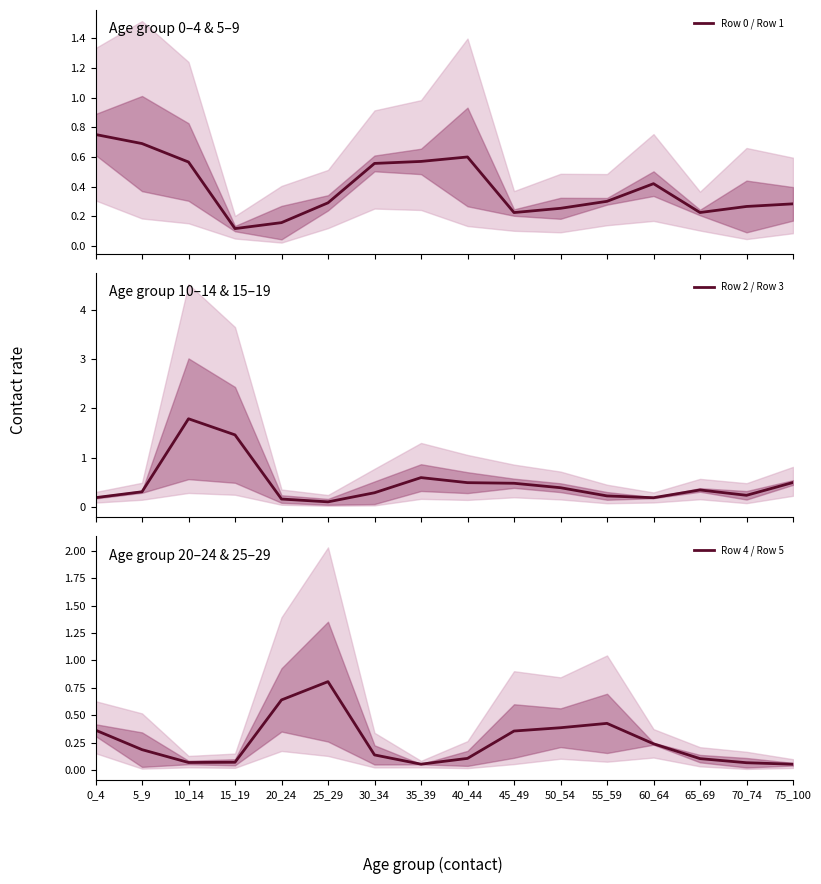

How many lines are shown in the chart?

3